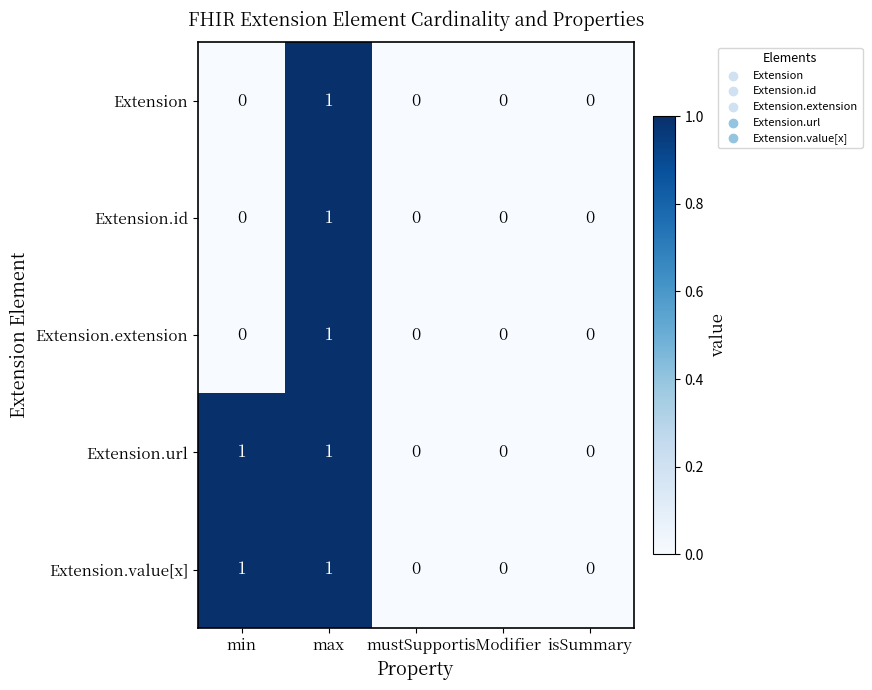

At which category is the sum across all series the highest?

max